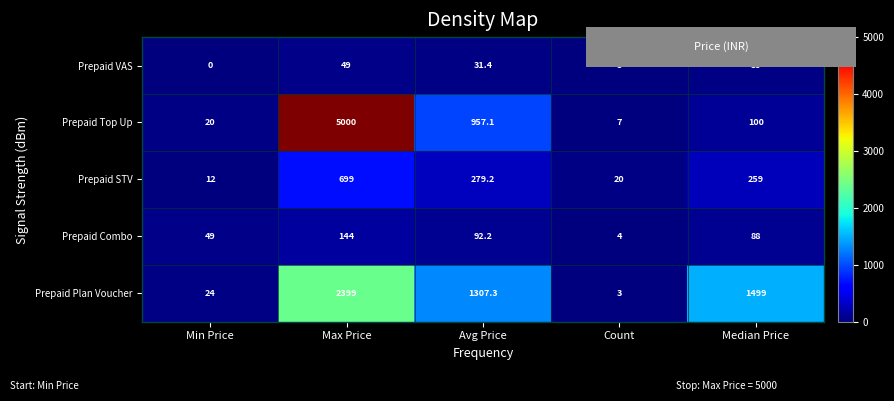

Count the Prepaid VAS values in the range 5 to 39.

3